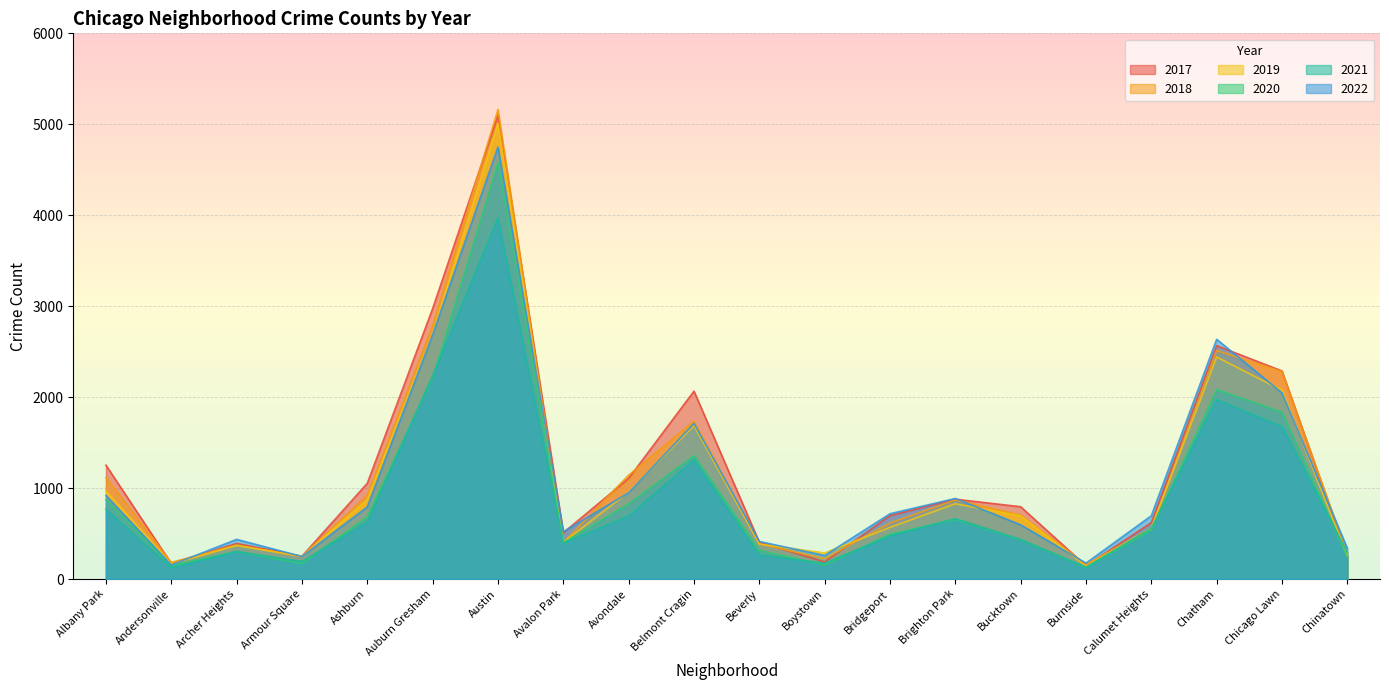

What position from the right is Bucktown?

6